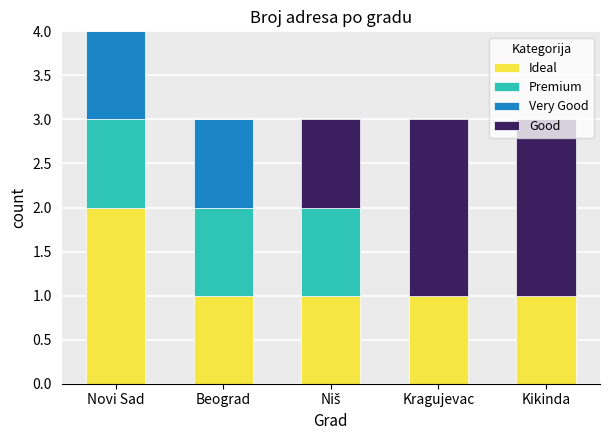

What are all the series names shown in the legend?

Ideal, Premium, Very Good, Good